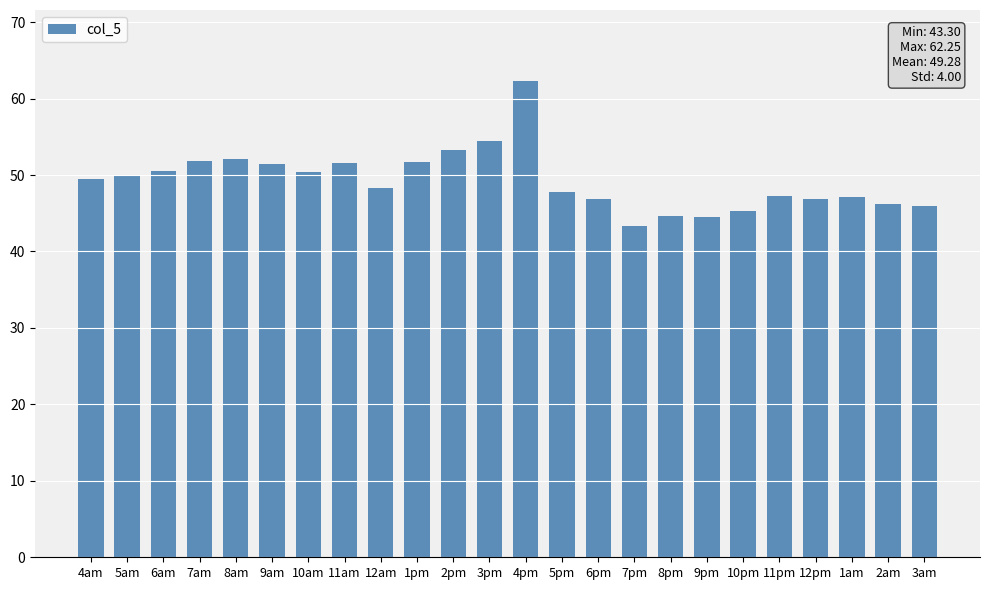

The chart shows a value of 11.1 at 5am. True or false?

False